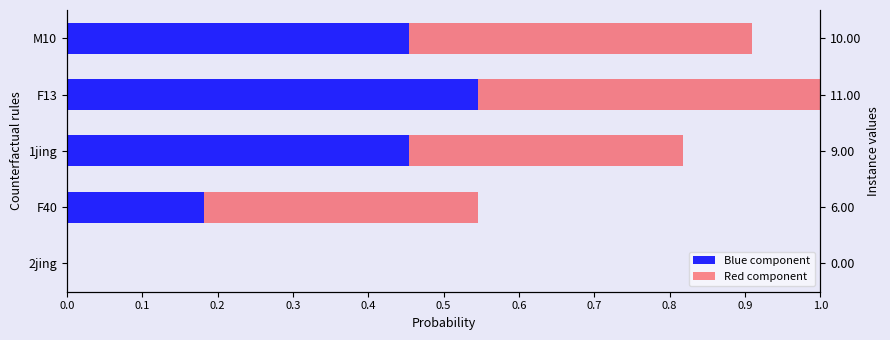

How many series are shown in this chart?

2